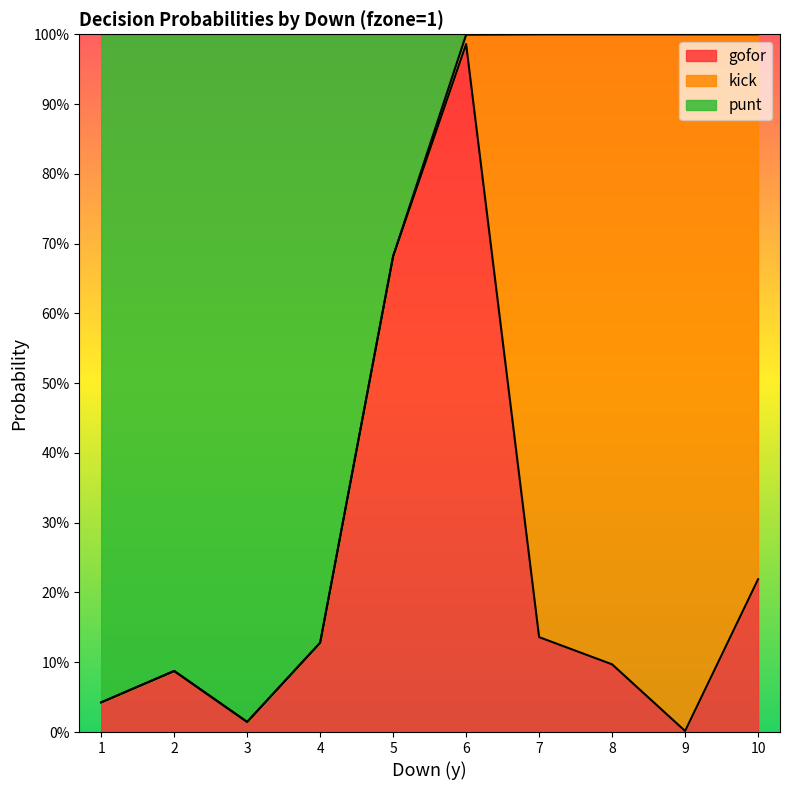

What are all the series names shown in the legend?

gofor, kick, punt